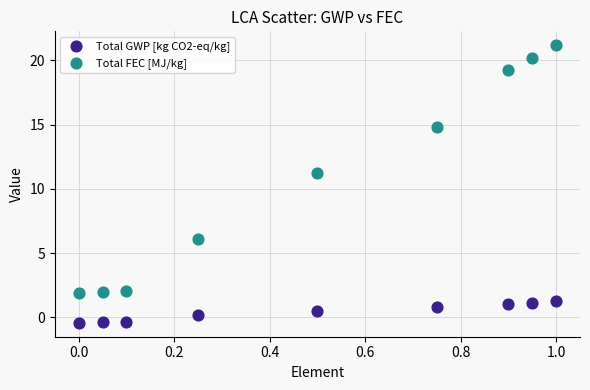

What are all the series names shown in the legend?

Total GWP [kg CO2-eq/kg], Total FEC [MJ/kg]